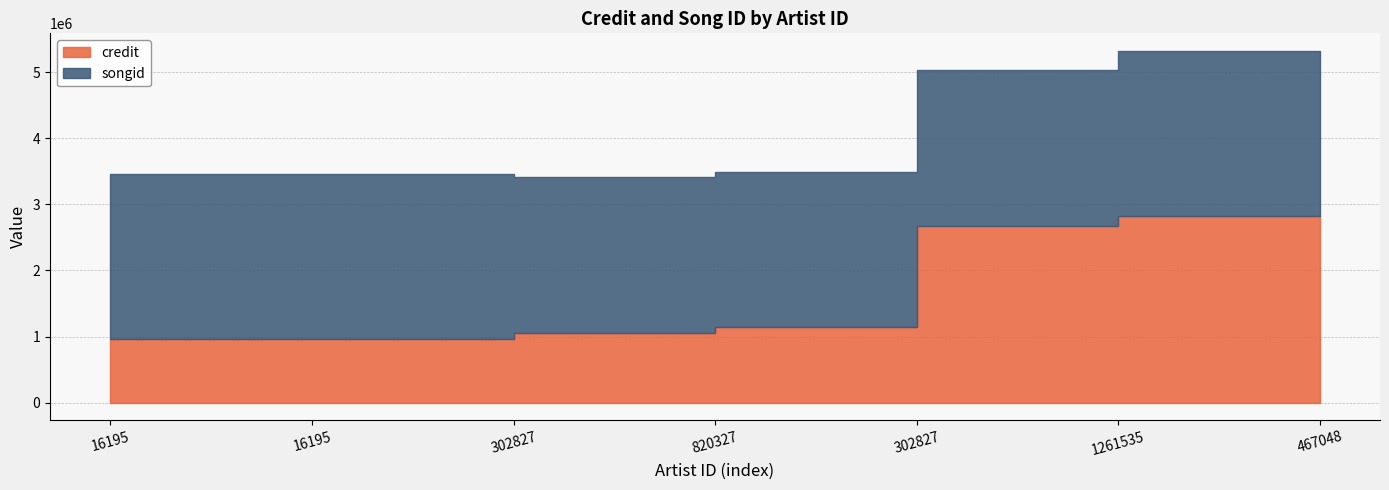

What is the total value across all series at 820327?

3487862